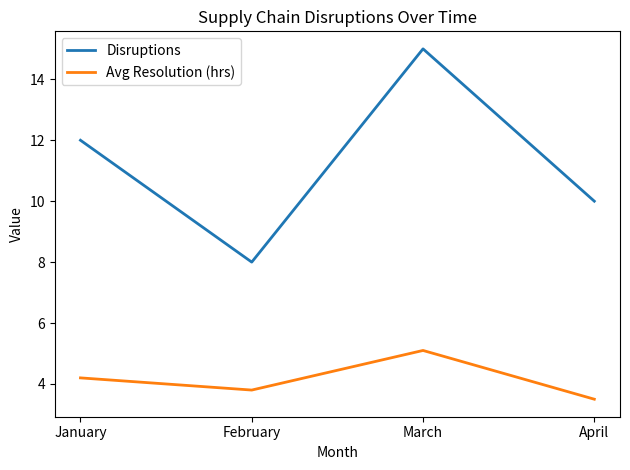

True or false: Disruptions and Avg Resolution (hrs) cross at least once.

False